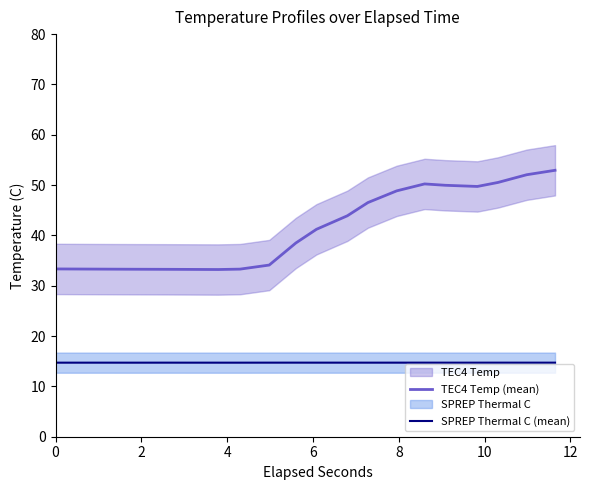

What is the highest value of the TEC4 Temp (mean) series?

52.9